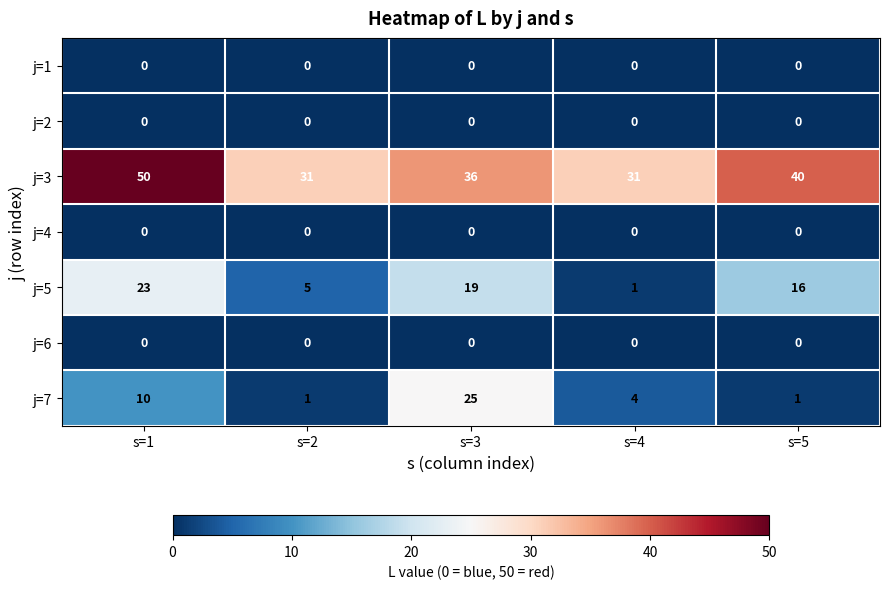

Which series changed the most between s=2 and s=3?

j=7